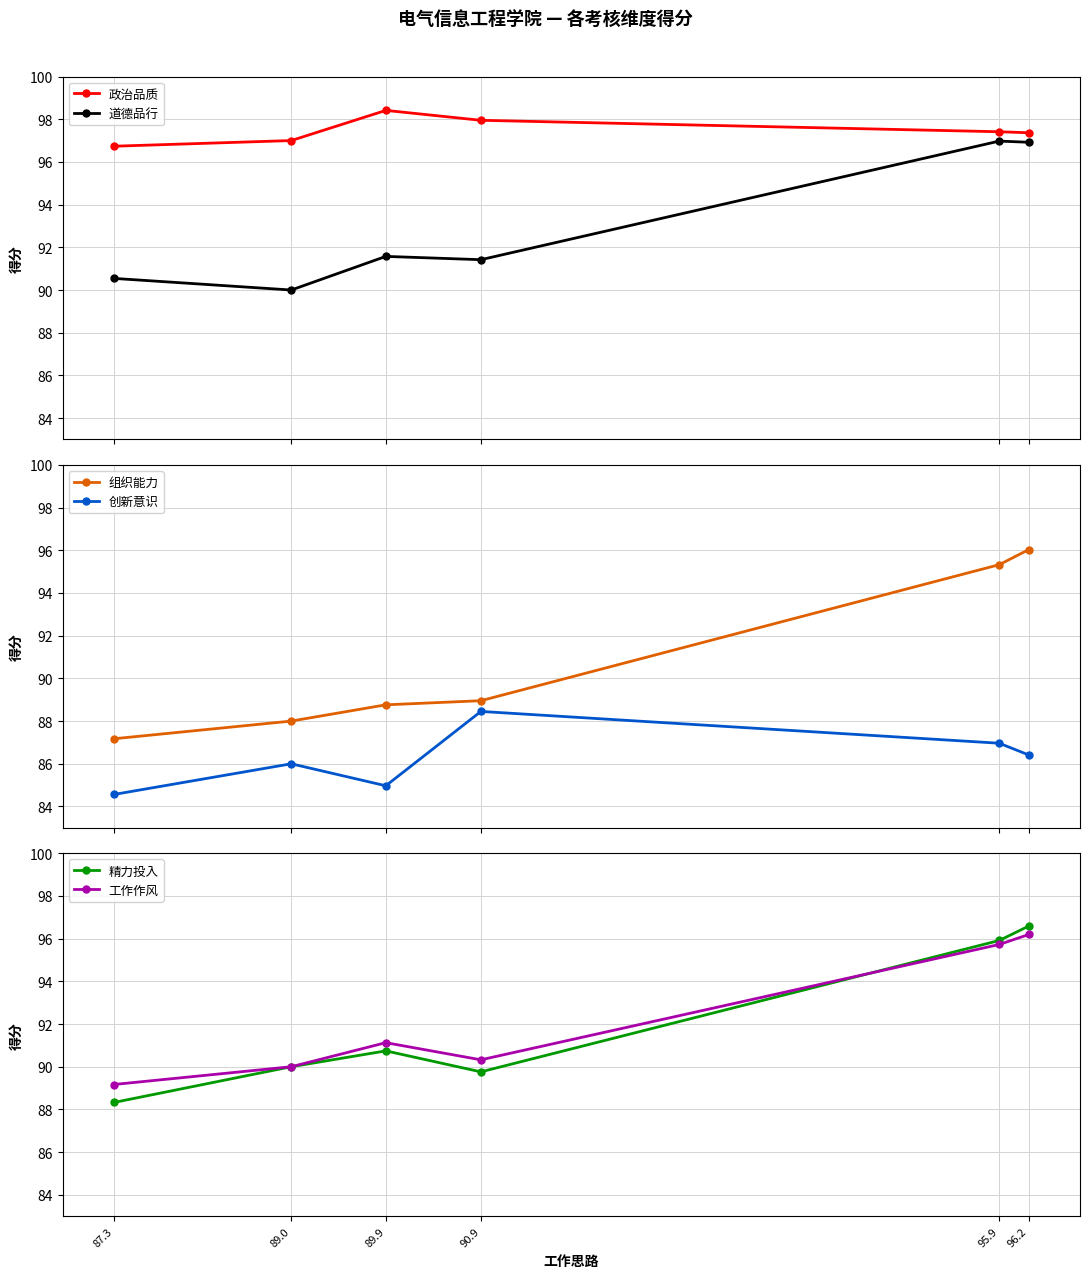

Reading right to left, list all the values displayed in this chart.

政治品质: 96.2=97.4	95.9=97.4	90.9=97.9	89.9=98.4	89.0=97.0	87.3=96.7
道德品行: 96.2=96.9	95.9=97.0	90.9=91.4	89.9=91.6	89.0=90.0	87.3=90.5
组织能力: 96.2=96.0	95.9=95.3	90.9=89.0	89.9=88.8	89.0=88.0	87.3=87.2
创新意识: 96.2=86.4	95.9=87.0	90.9=88.5	89.9=85.0	89.0=86.0	87.3=84.6
精力投入: 96.2=96.6	95.9=95.9	90.9=89.8	89.9=90.7	89.0=90.0	87.3=88.3
工作作风: 96.2=96.2	95.9=95.7	90.9=90.3	89.9=91.1	89.0=90.0	87.3=89.2